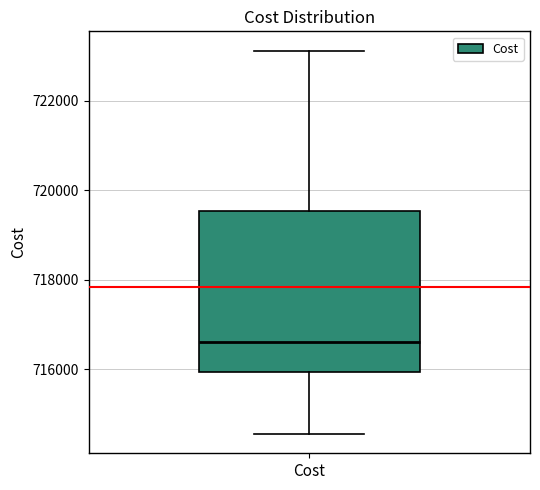

Read this box plot against the y-axis: the position of the median line, the range covered by the box, and the ends of both whiskers. The values are not printed on the chart, so give them approximately, as read against the axis.

median 716600, box 716000 to 719600, whiskers 714600 to 723200